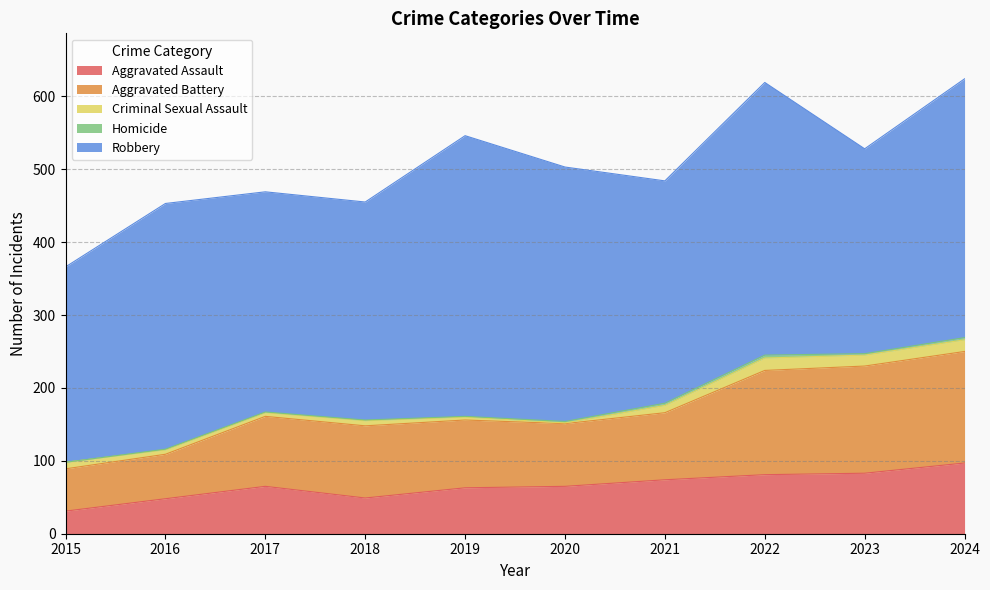

What is the total value across all series at 2021?

484